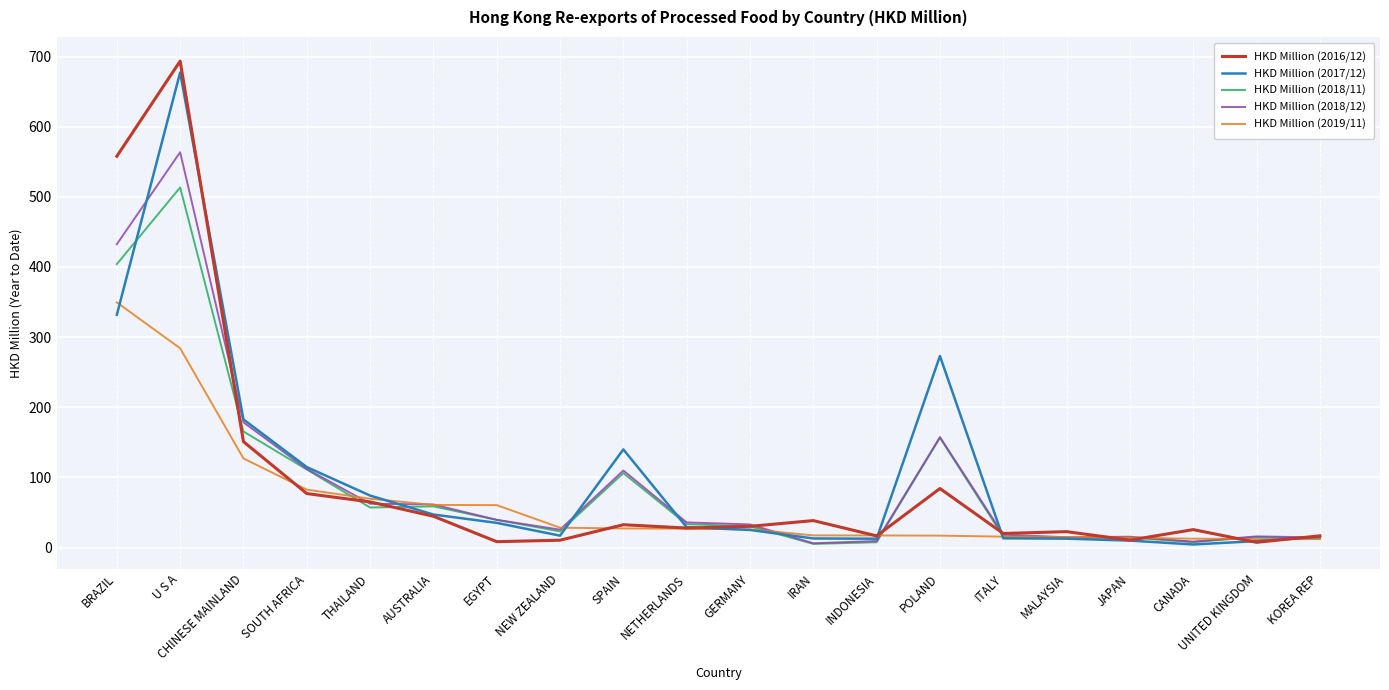

The value of HKD Million (2018/12) at AUSTRALIA is 36.4. True or false?

False